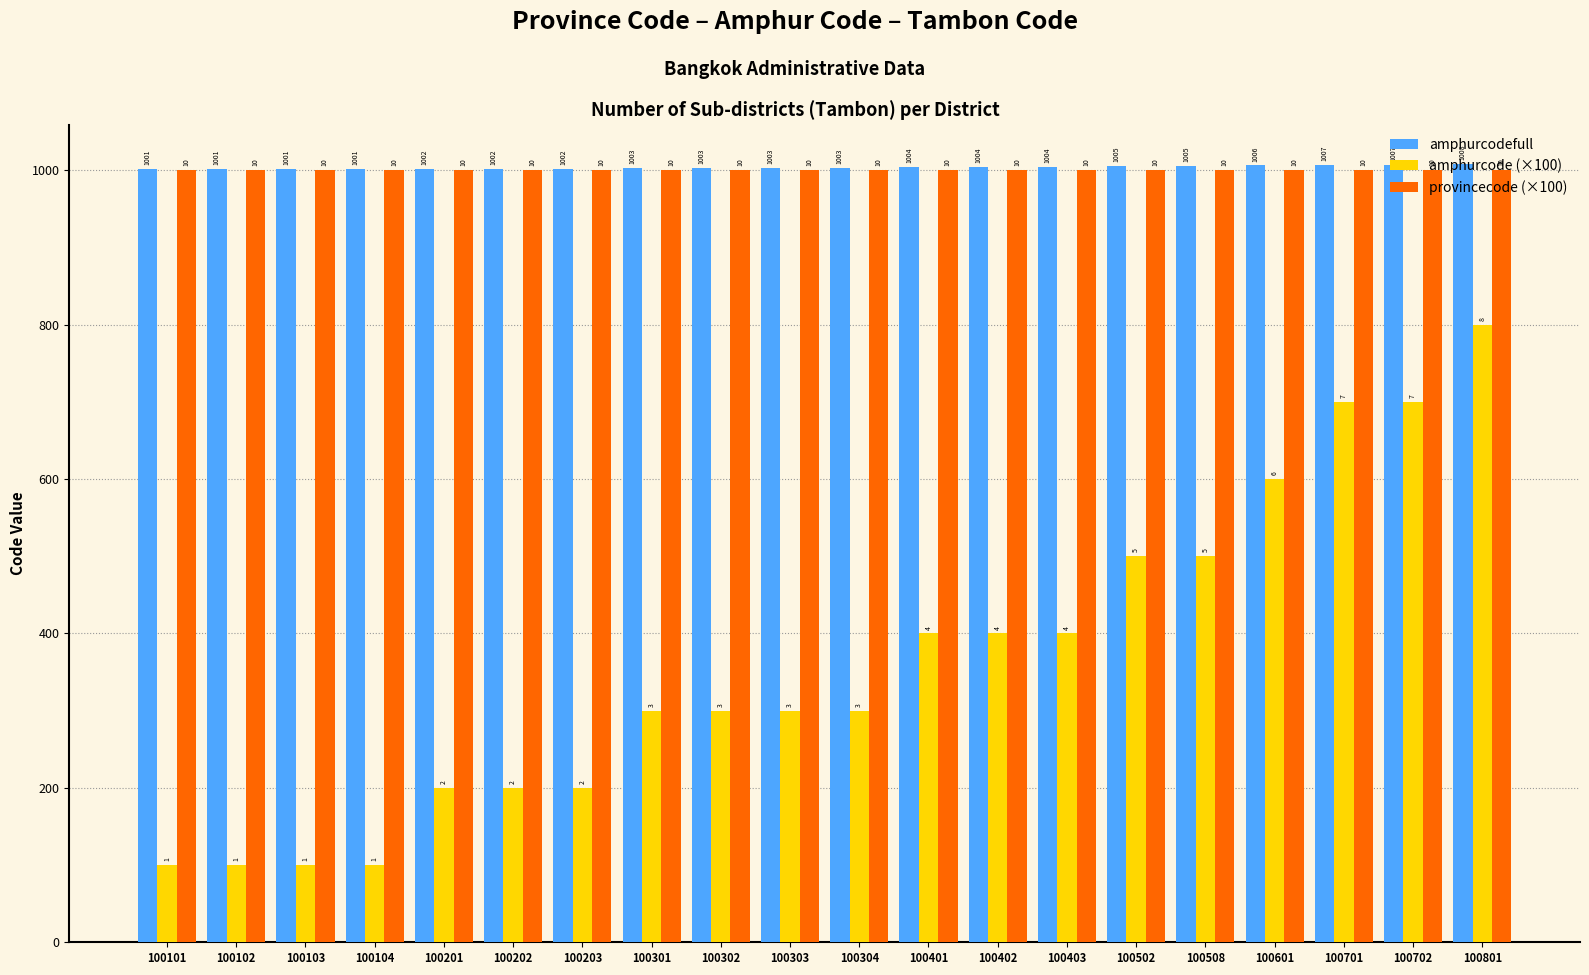

What is the average value of the provincecode (×100) series?

1000